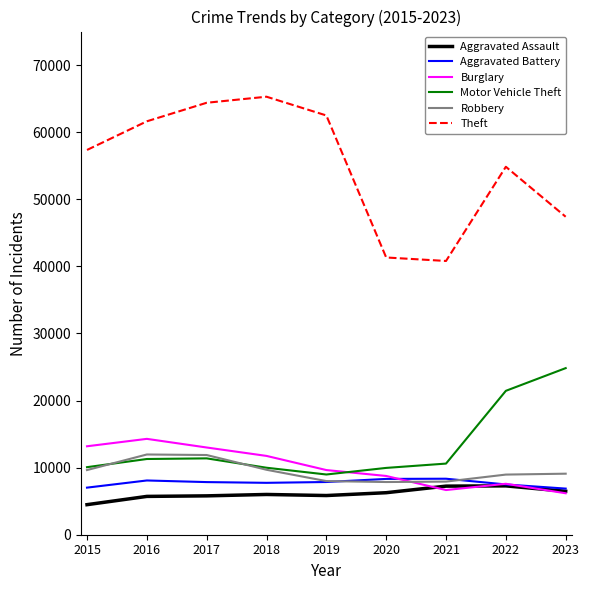

Read the Theft value at 2019, to the nearest 10.

62490